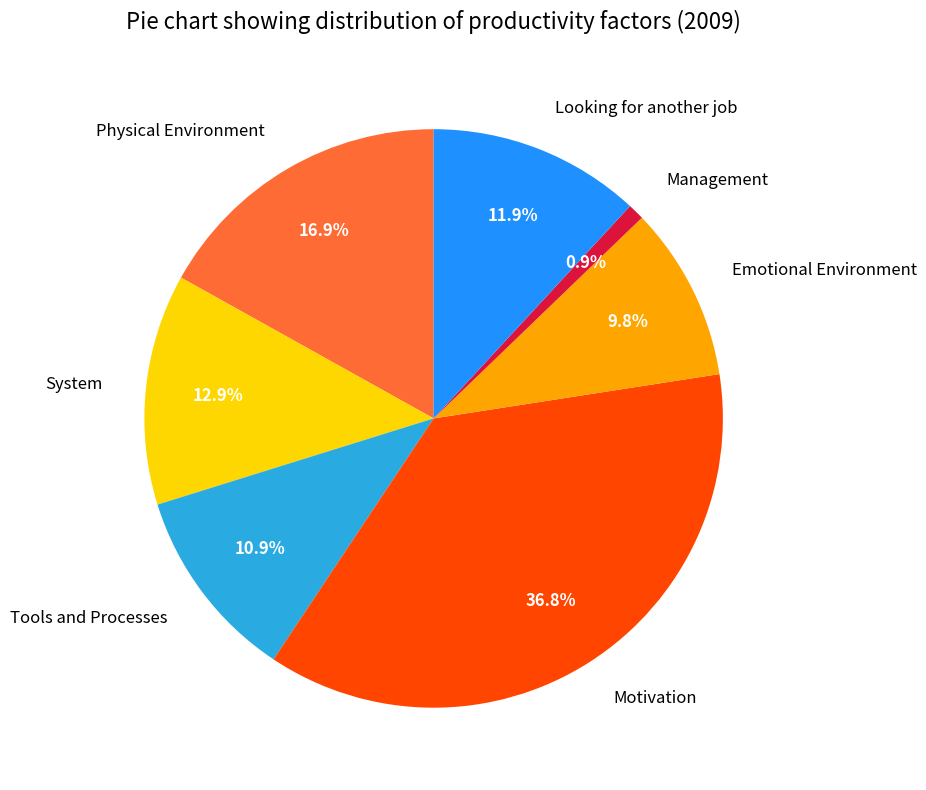

To the nearest percent, what is the average slice percentage?

14%